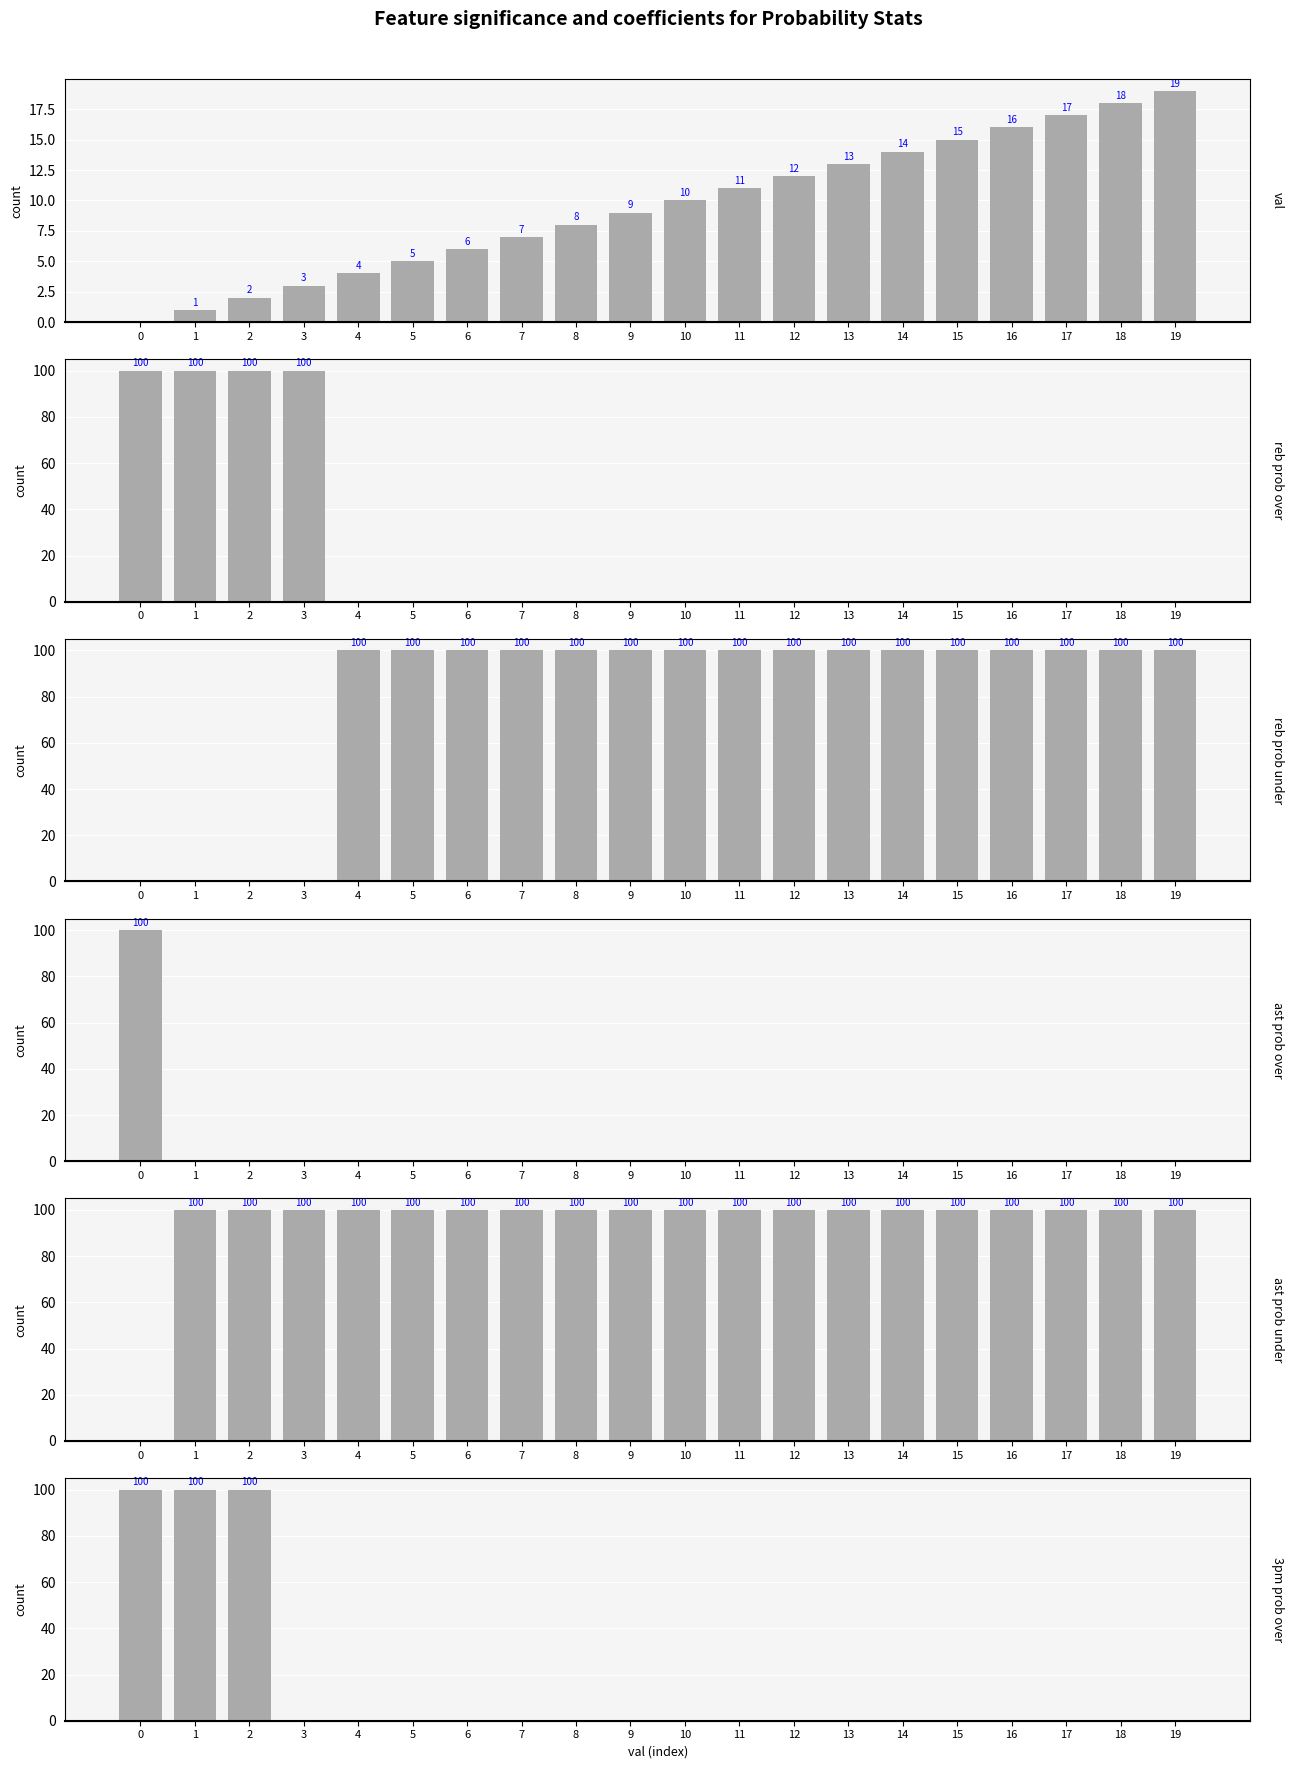

List the series in order of their peak value, lowest first.

val, reb prob over, reb prob under, ast prob over, ast prob under, 3pm prob over